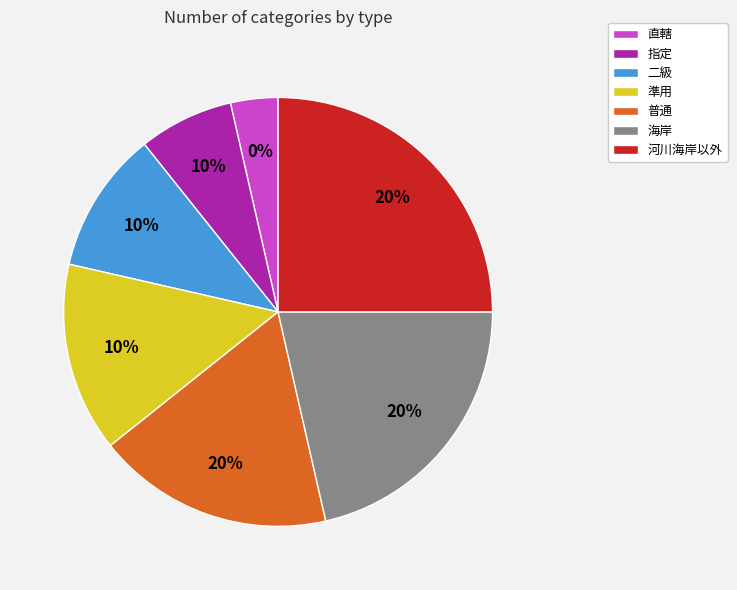

Does 二級 represent more than half of the total?

No